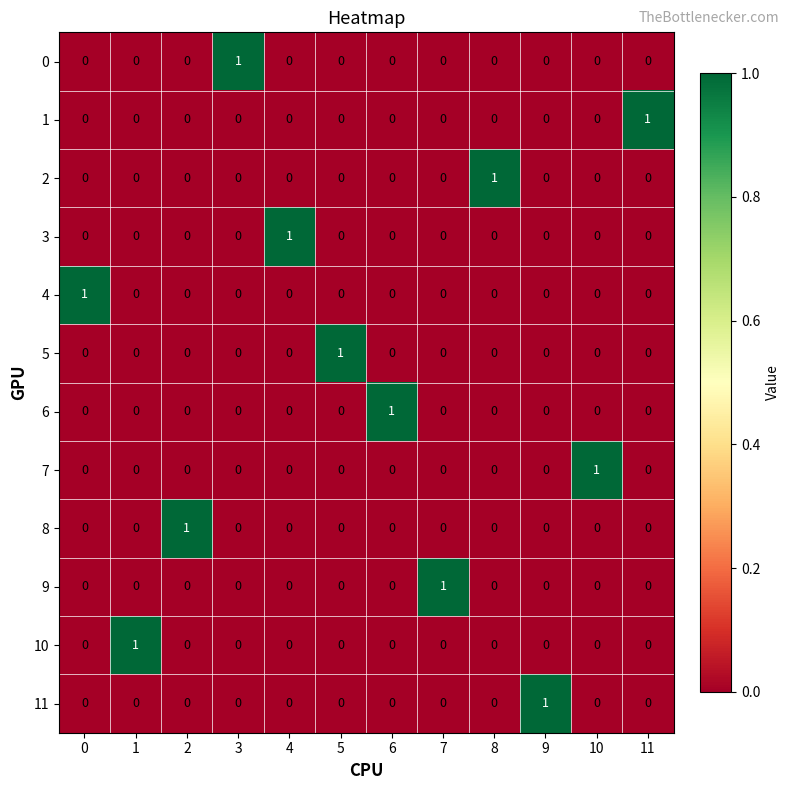

What is the difference between the highest and lowest values at 4?

1